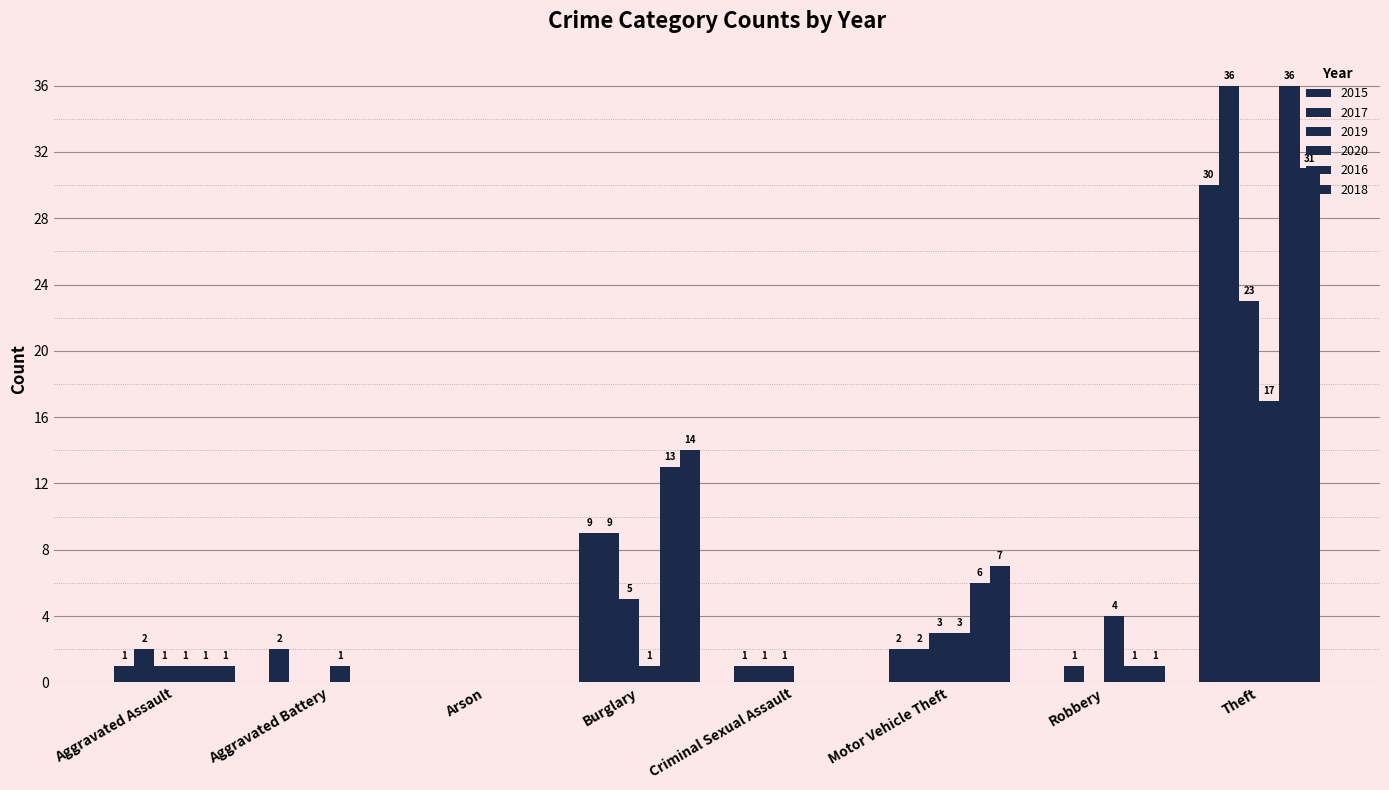

What is the label of the 2nd bar from the left?

Aggravated Battery